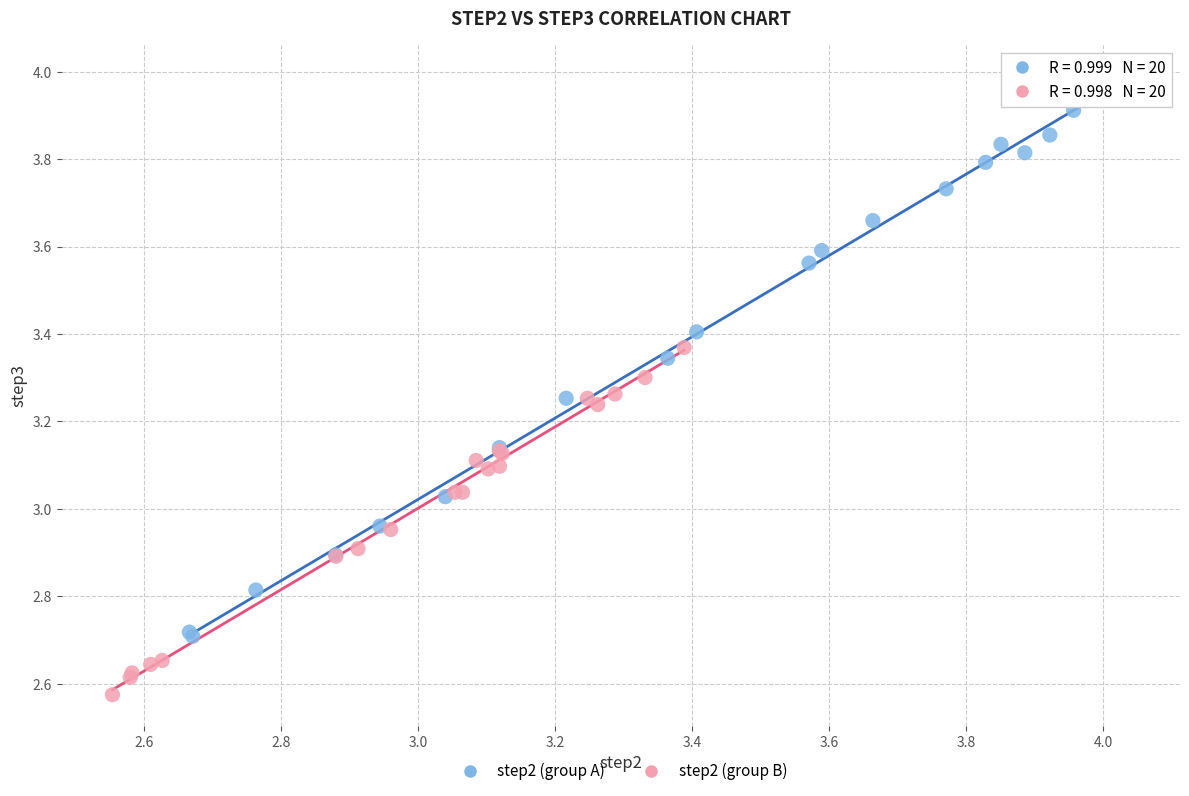

Which series reaches the maximum Y coordinate?

step2 (group A)